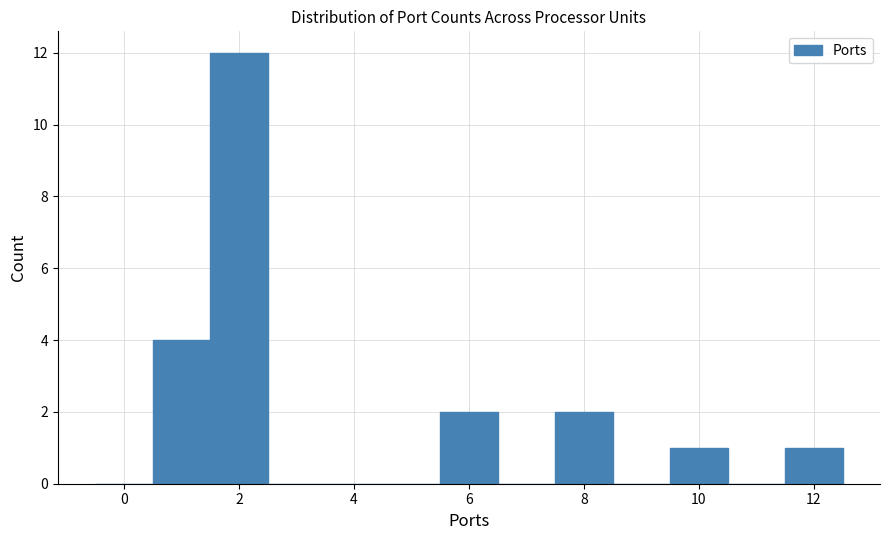

Reading left to right, list every bar in this chart as the range it spans on the x-axis followed by its height. Neither the bar edges nor the heights are printed on the chart, so give them approximately, as read against the axes.

-0.5 to 0.5: 0
0.5 to 1.5: 4
1.5 to 2.5: 12
2.5 to 3.5: 0
3.5 to 4.5: 0
4.5 to 5.5: 0
5.5 to 6.5: 2
6.5 to 7.5: 0
7.5 to 8.5: 2
8.5 to 9.5: 0
9.5 to 10.5: 1
10.5 to 11.5: 0
11.5 to 12.5: 1